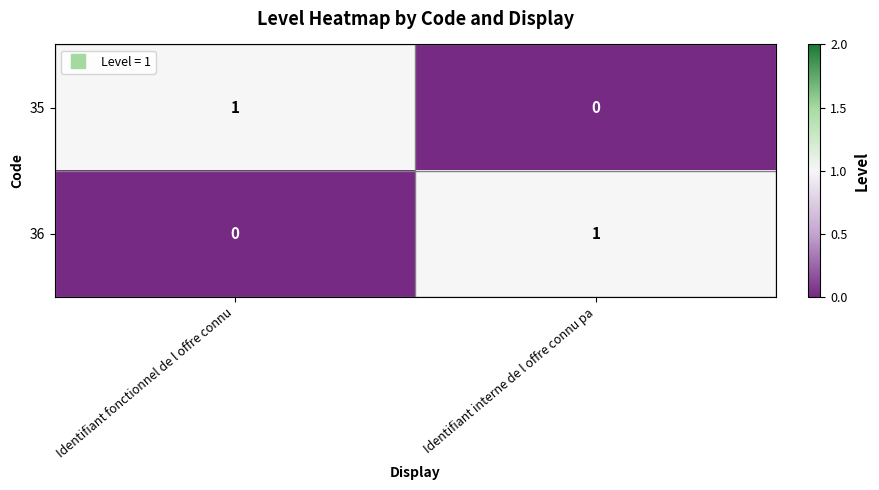

Rank the categories by 35 value from lowest to highest.

Identifiant interne de l offre connu pa, Identifiant fonctionnel de l offre connu